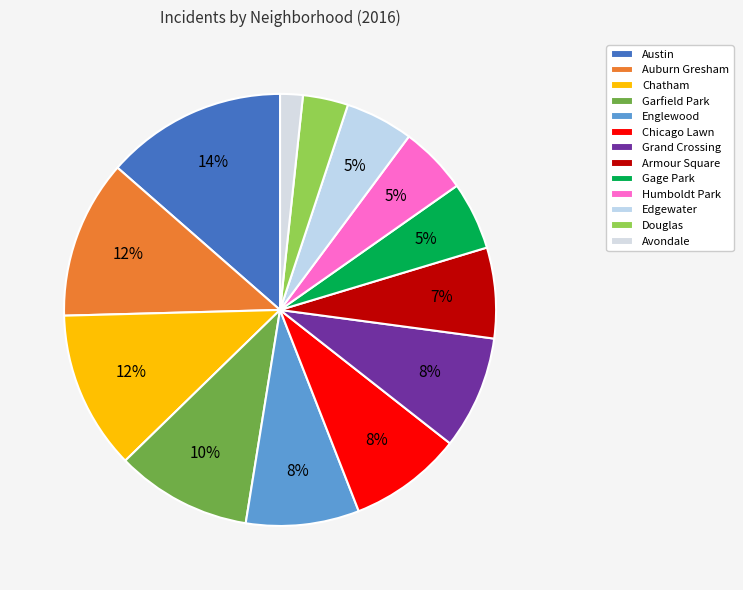

What percentage is the Avondale slice, to the nearest percent?

2%